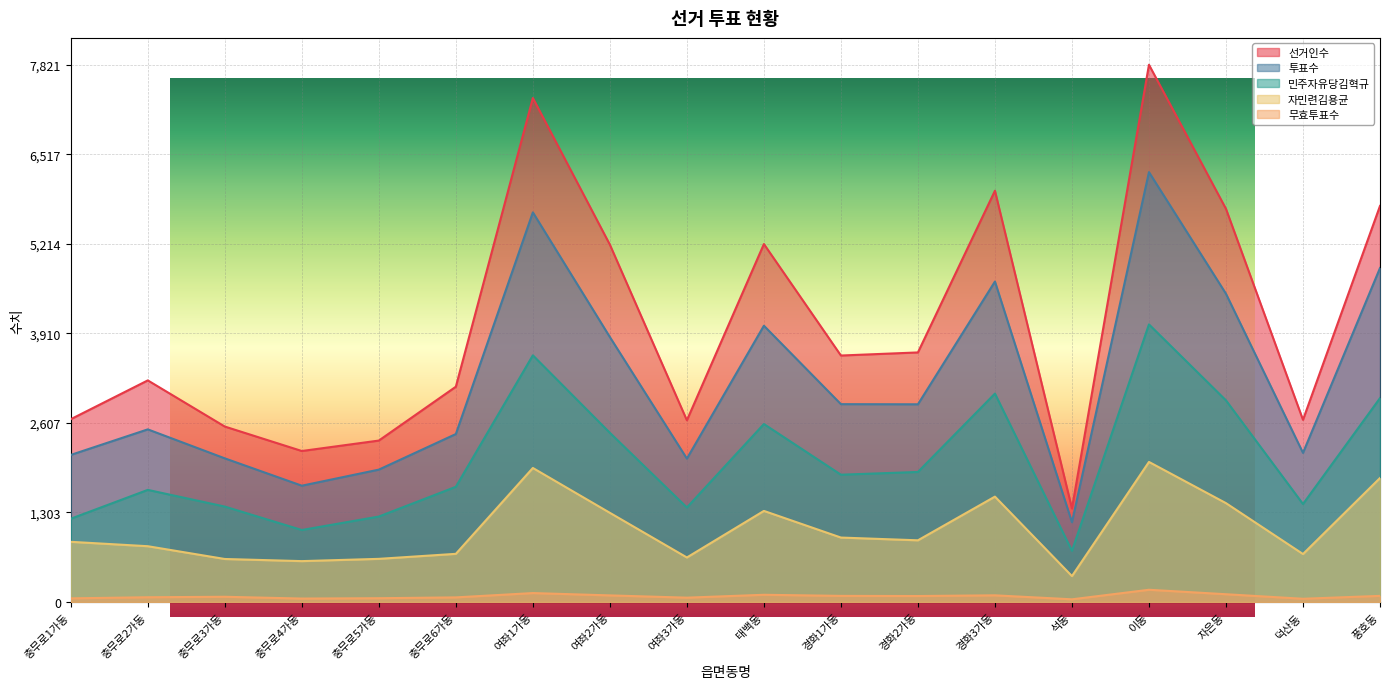

Which series has the widest spread of values?

선거인수